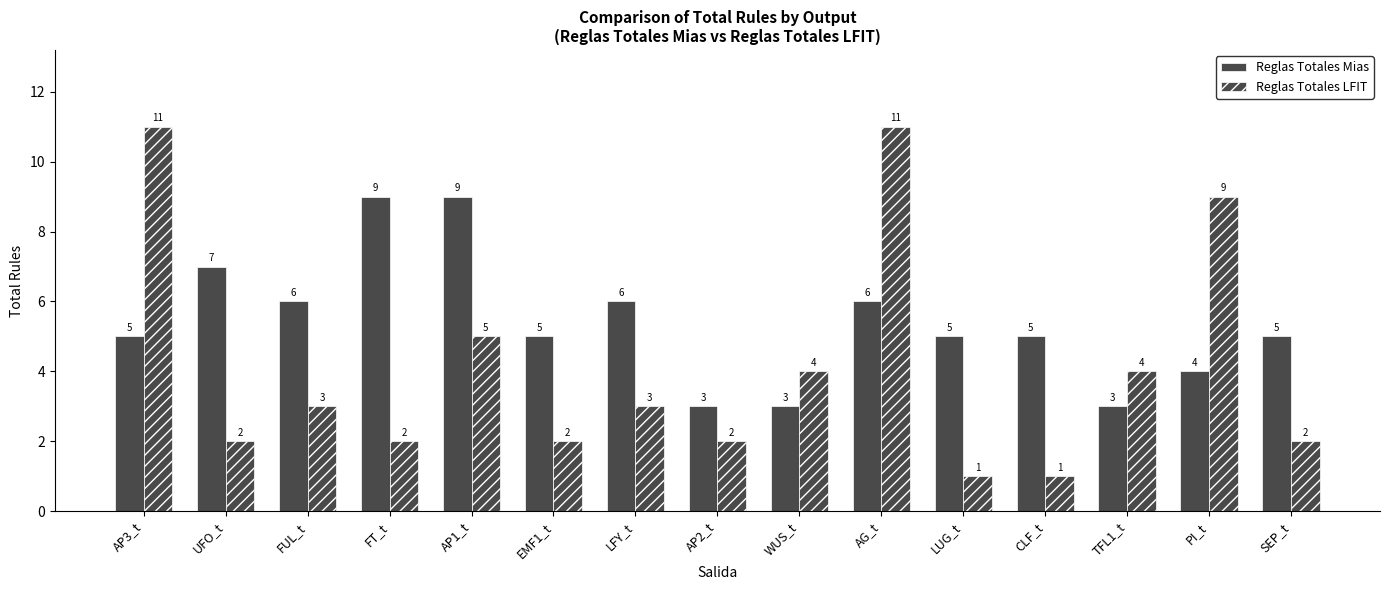

Which series has the largest range (max minus min)?

Reglas Totales LFIT